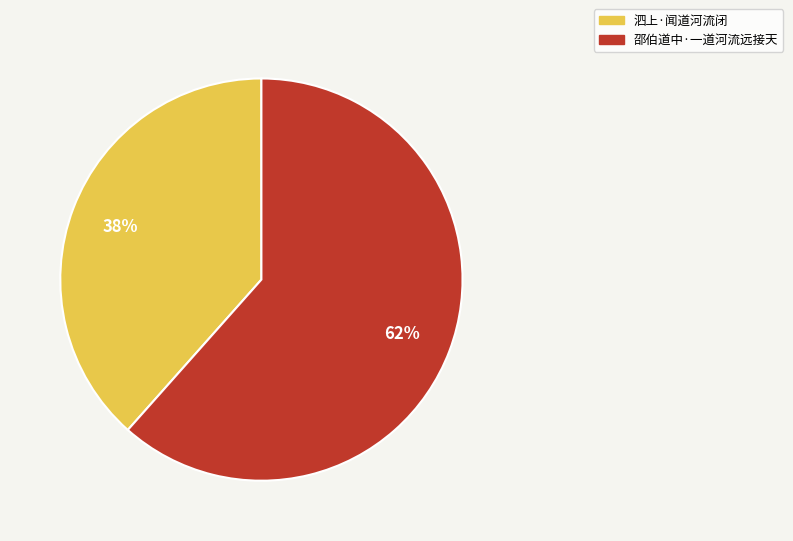

The 泗上·闻道河流闭 slice represents 26% of the pie. True or false?

False